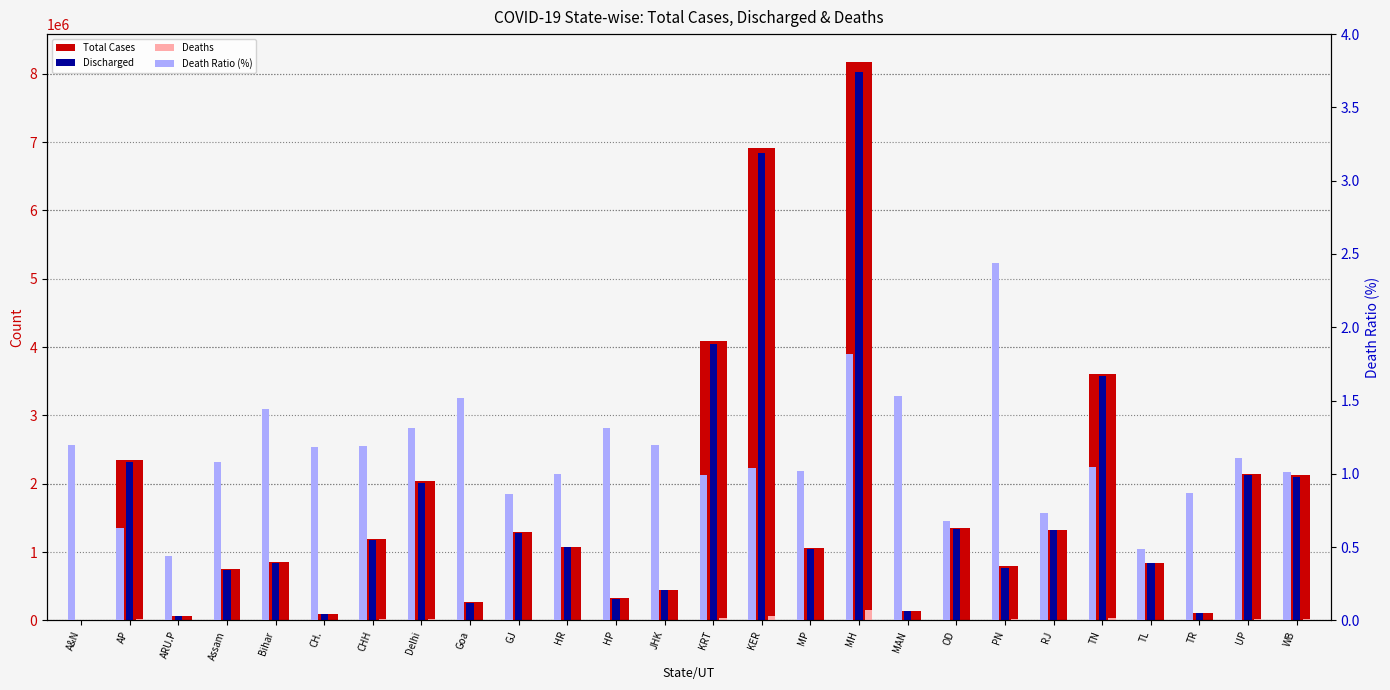

True or false: Total Cases has a value of 443826.0 at JHK.

True